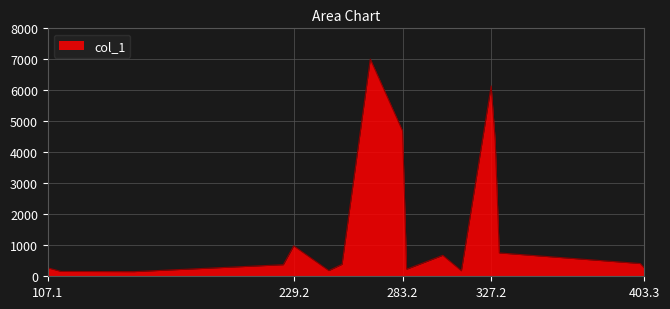

What is the maximum value shown in the chart?

7007.8